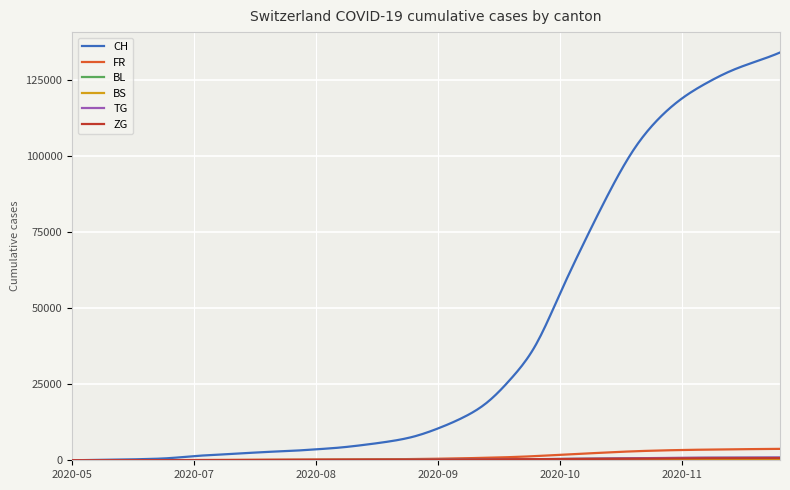

Which series has the largest total across all categories?

CH